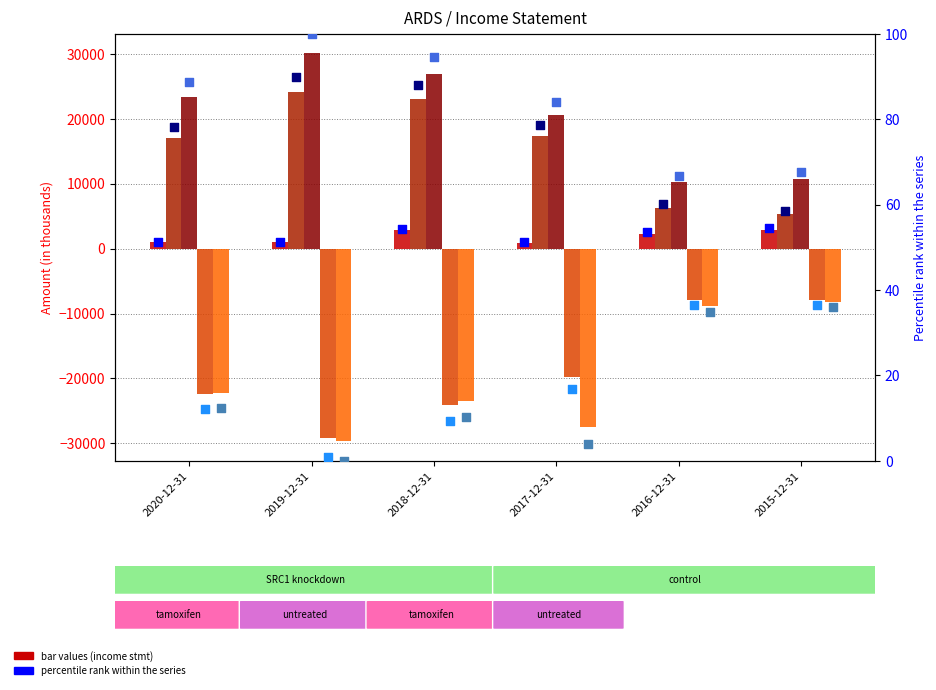

Which series has the largest total across all categories?

Total Revenue